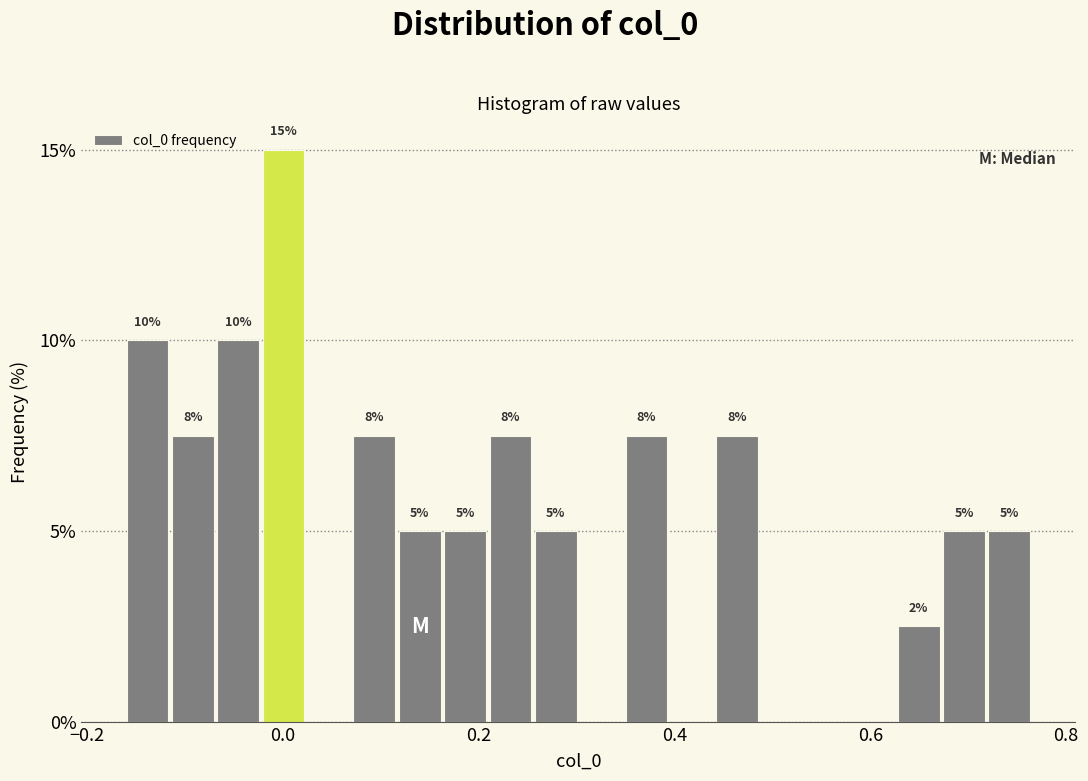

Around what value on the x-axis is the tallest bar? Give the approximate position of its centre, as read against the axis.

0.00